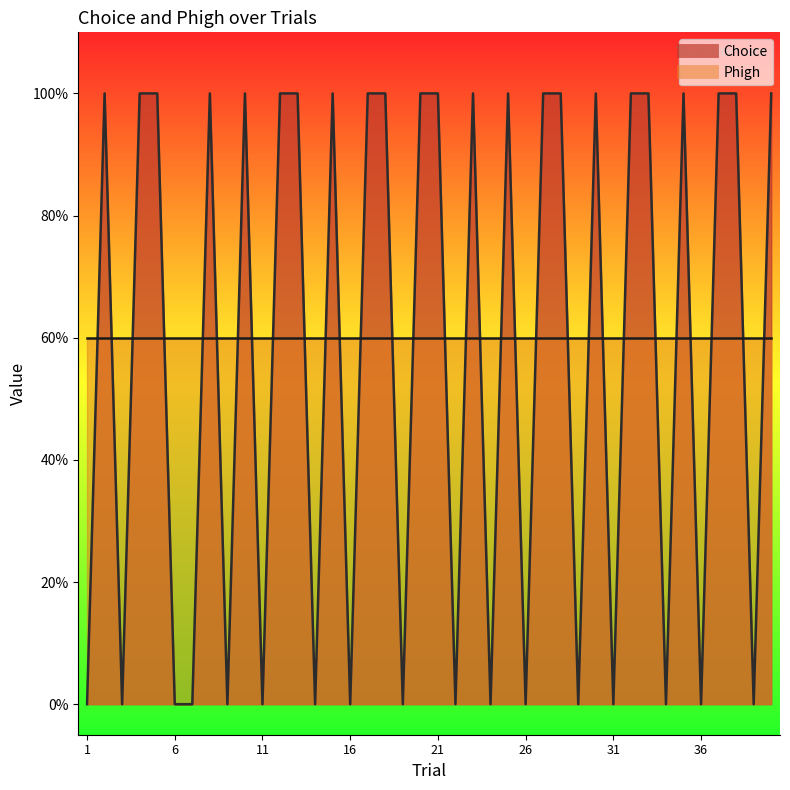

At which label is the value closest to 0?

1